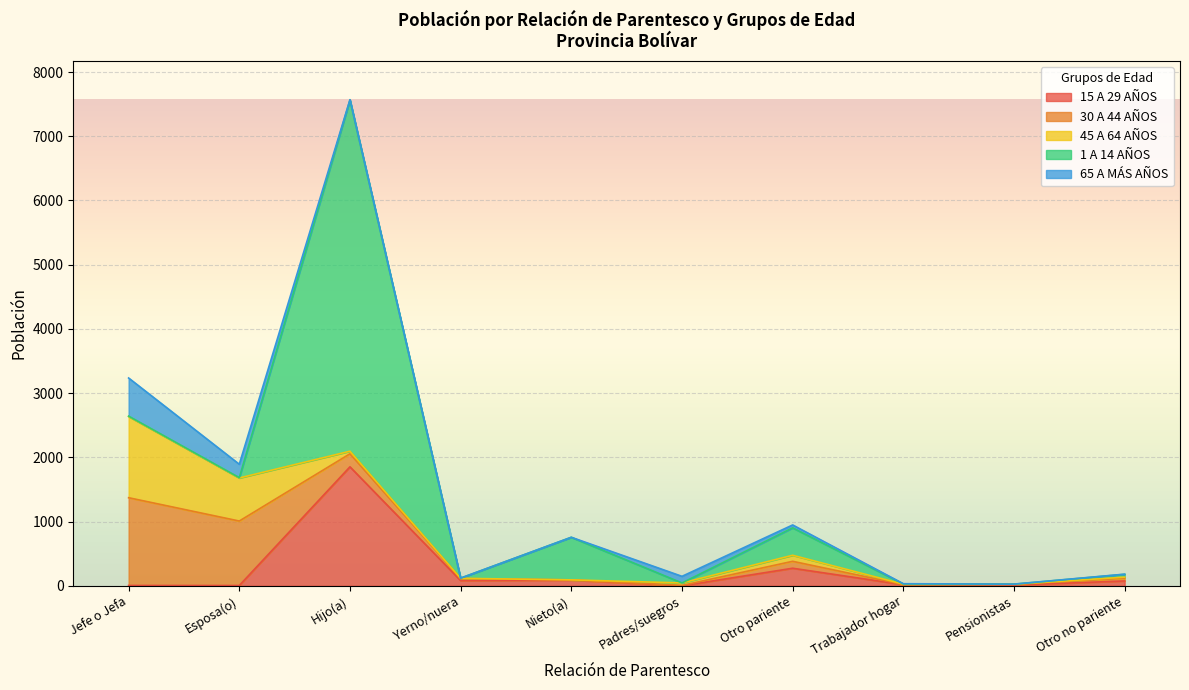

At which category is the sum across all series the highest?

Hijo(a)